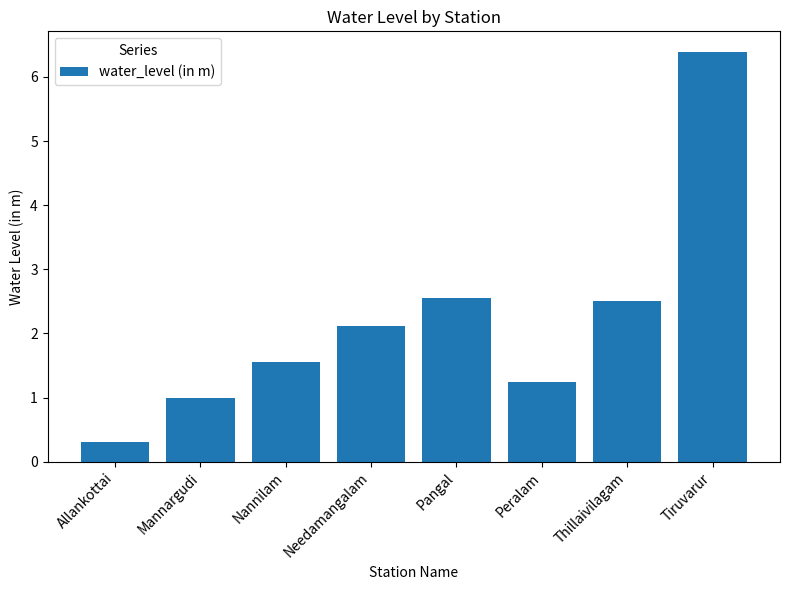

List the labels in order of value, largest first.

Tiruvarur, Pangal, Thillaivilagam, Needamangalam, Nannilam, Peralam, Mannargudi, Allankottai